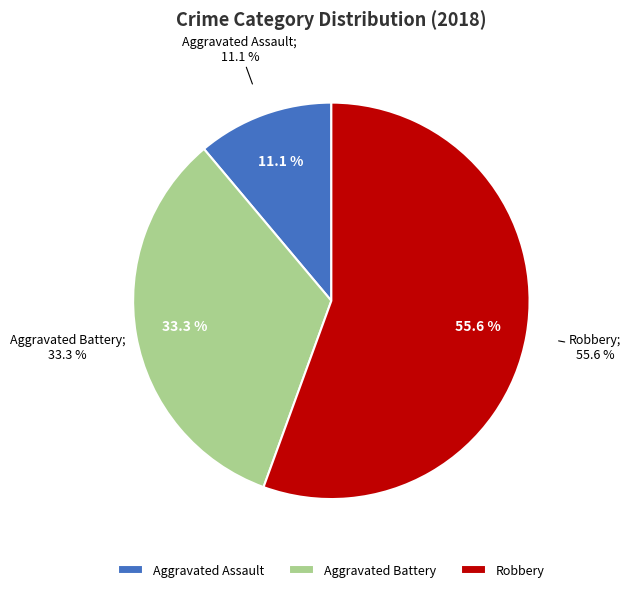

Does Criminal Sexual Assault represent more than half of the total?

No